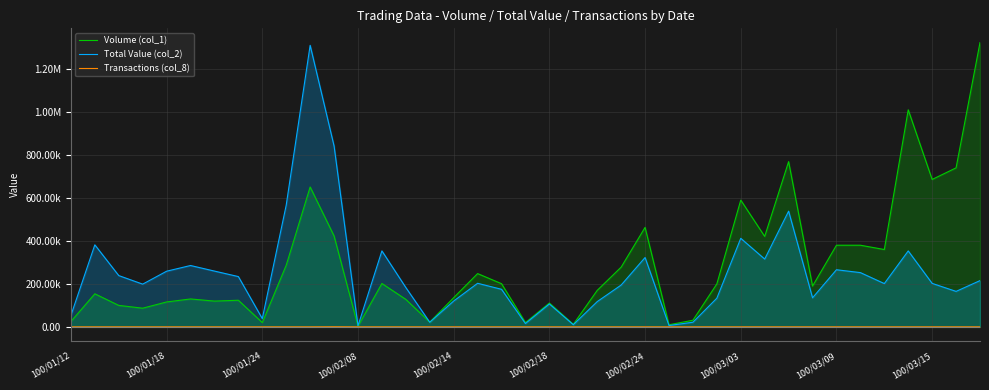

How many lines are shown in the chart?

3